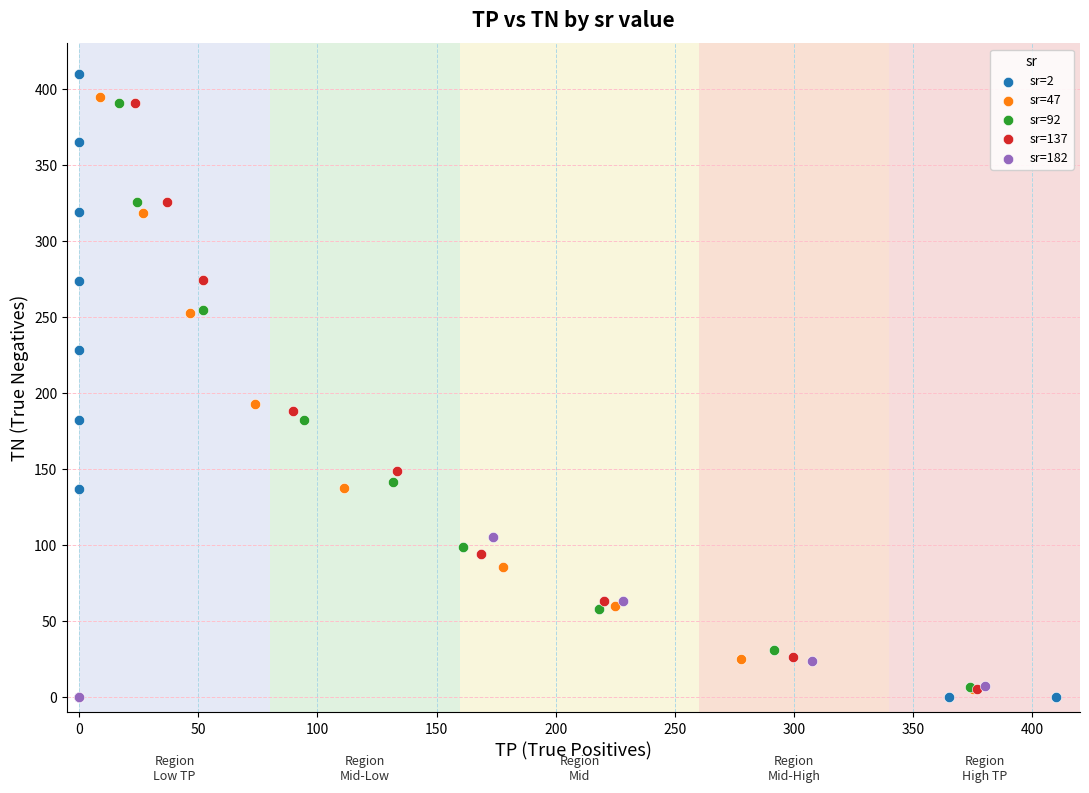

Which series has the largest Y range (max minus min)?

sr=2